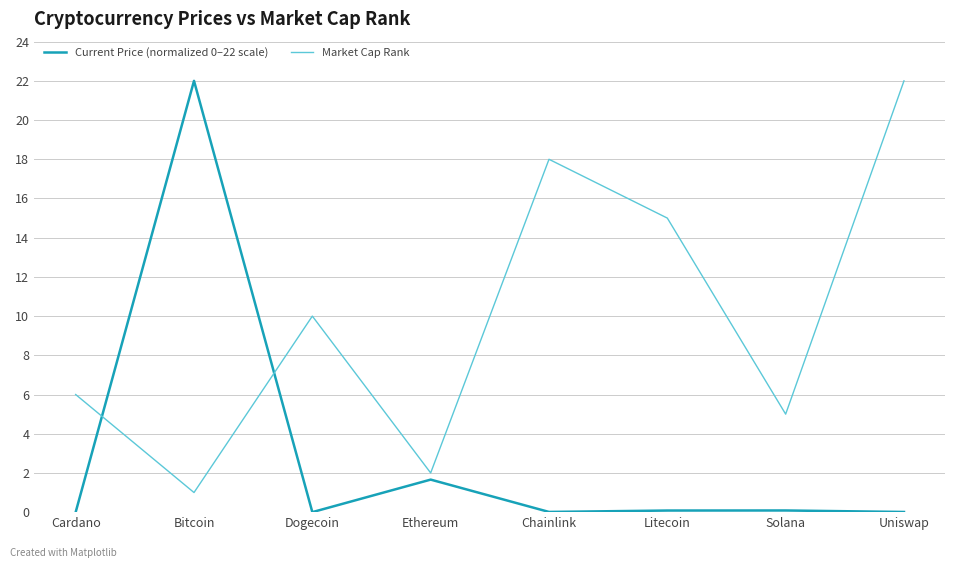

True or false: Current Price (normalized 0–22 scale) and Market Cap Rank cross at least once.

True